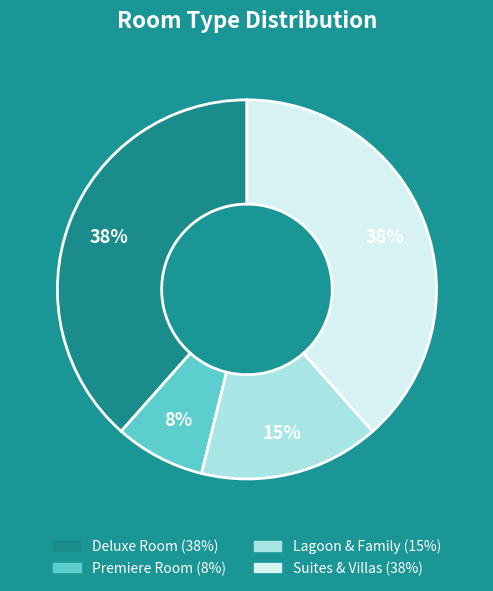

To the nearest percent, what is the average slice percentage?

25%